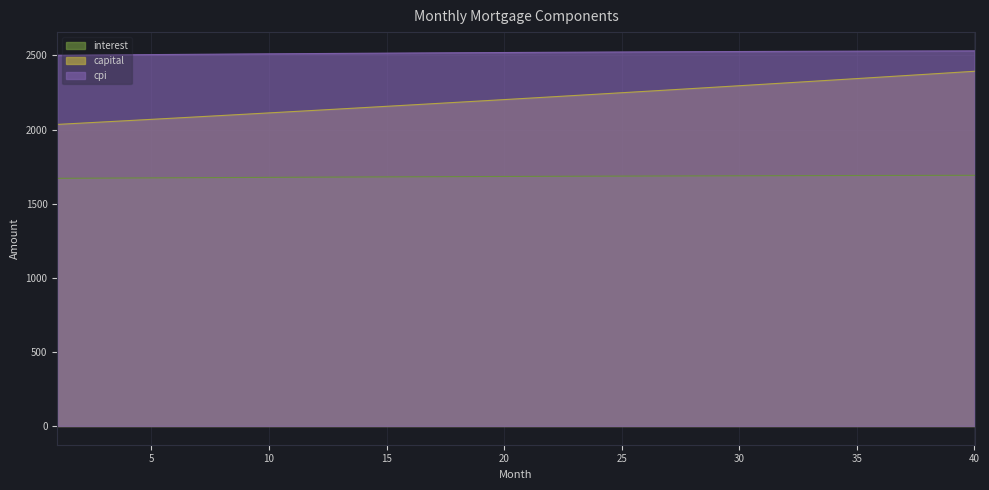

How many categories are shown in the chart?

40